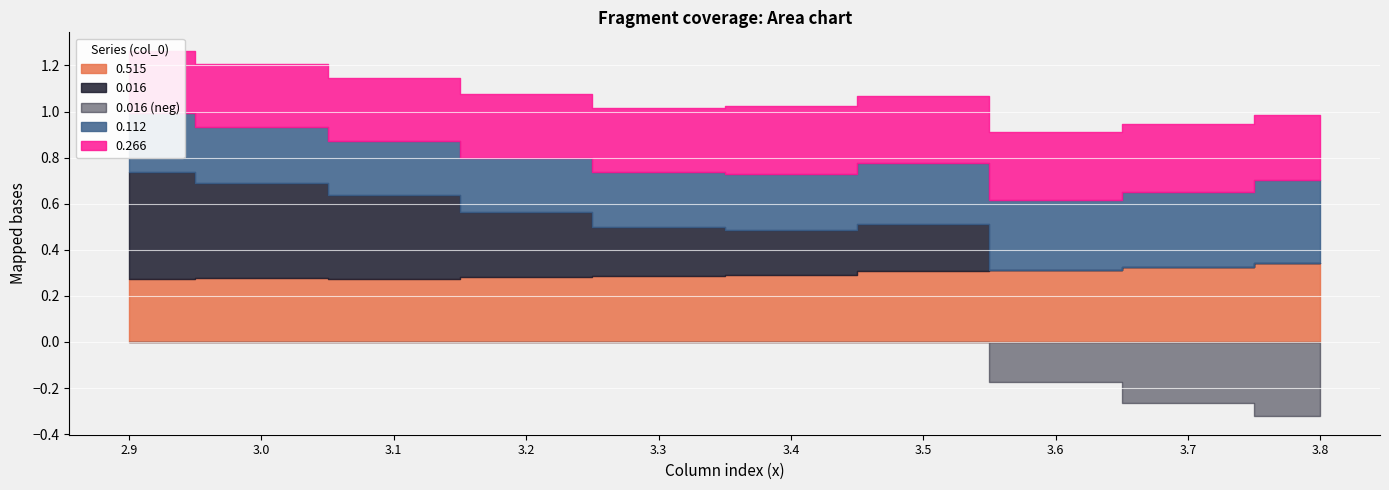

Reading left to right, transcribe all the data shown in this chart.

0.515: 2.9=0.3	3.0=0.3	3.1=0.3	3.2=0.3	3.3=0.3	3.4=0.3	3.5=0.3	3.6=0.3	3.7=0.3	3.8=0.3
0.016: 2.9=0.5	3.0=0.4	3.1=0.4	3.2=0.3	3.3=0.2	3.4=0.2	3.5=0.2	3.6=-0.2	3.7=-0.3	3.8=-0.3
0.112: 2.9=0.3	3.0=0.2	3.1=0.2	3.2=0.2	3.3=0.2	3.4=0.2	3.5=0.3	3.6=0.3	3.7=0.3	3.8=0.4
0.266: 2.9=0.3	3.0=0.3	3.1=0.3	3.2=0.3	3.3=0.3	3.4=0.3	3.5=0.3	3.6=0.3	3.7=0.3	3.8=0.3